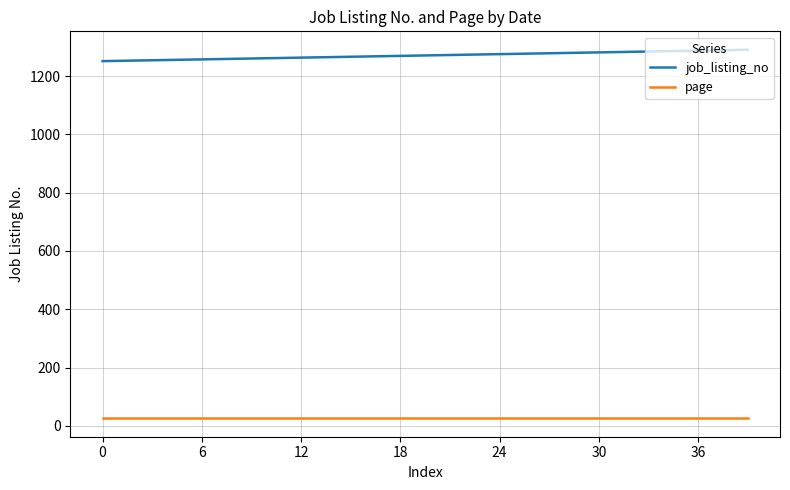

True or false: page and job_listing_no cross at least once.

False